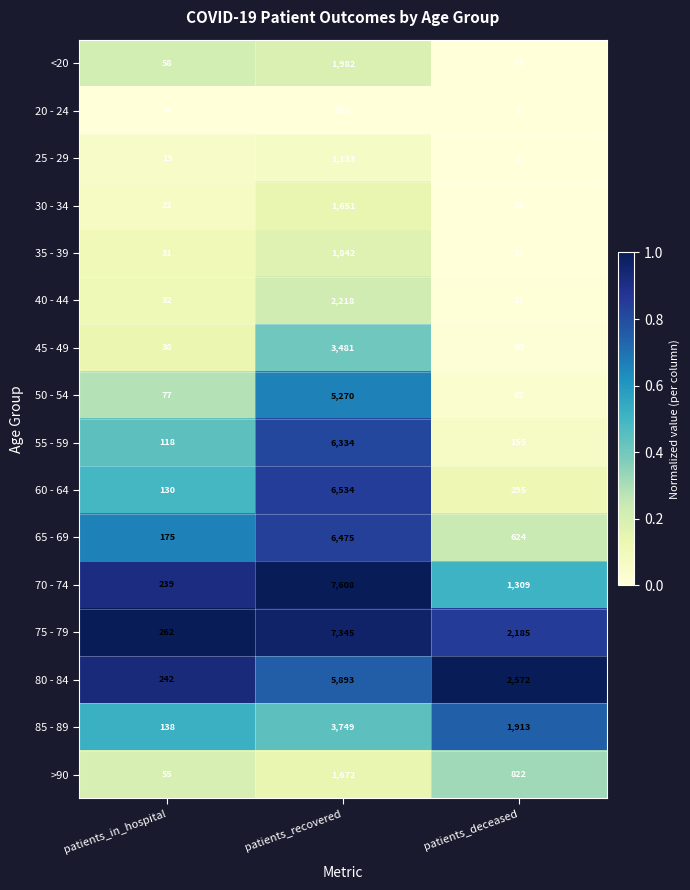

True or false: 20 - 24 has a value of 3 at patients_deceased.

True